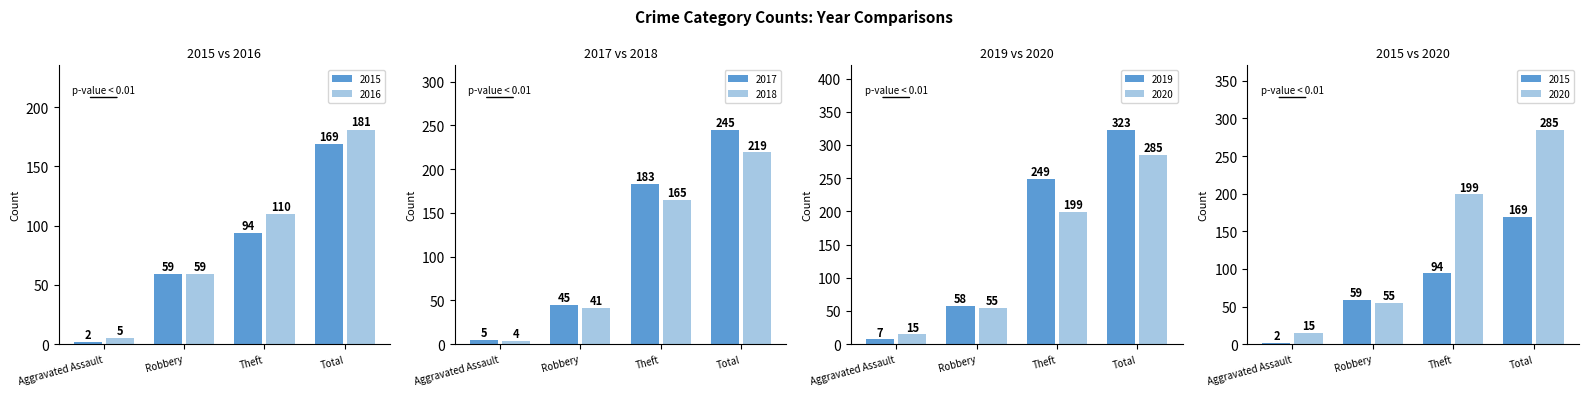

What is the maximum value for 2019?

323